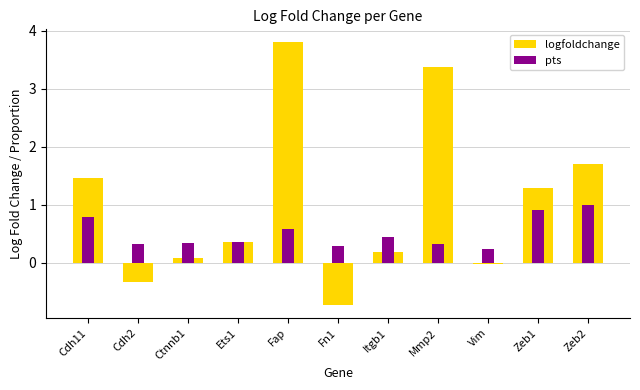

Are the bars horizontal?

No